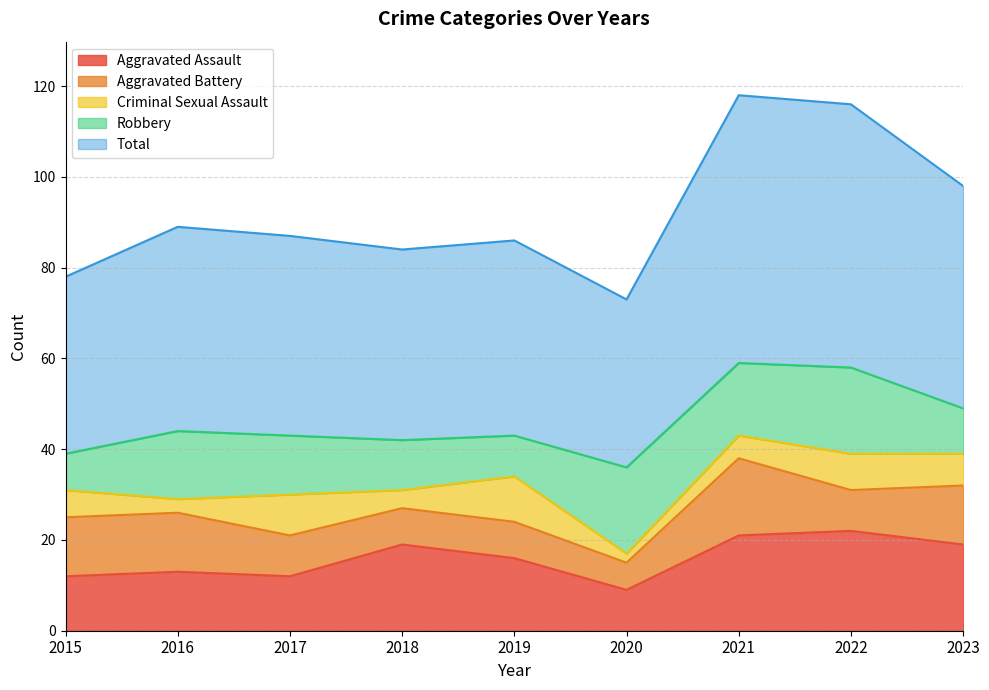

Reading right to left, what are all the values shown in this chart?

Aggravated Assault: 2023=19	2022=22	2021=21	2020=9	2019=16	2018=19	2017=12	2016=13	2015=12
Aggravated Battery: 2023=13	2022=9	2021=17	2020=6	2019=8	2018=8	2017=9	2016=13	2015=13
Criminal Sexual Assault: 2023=7	2022=8	2021=5	2020=2	2019=10	2018=4	2017=9	2016=3	2015=6
Robbery: 2023=10	2022=19	2021=16	2020=19	2019=9	2018=11	2017=13	2016=15	2015=8
Total: 2023=49	2022=58	2021=59	2020=37	2019=43	2018=42	2017=44	2016=45	2015=39